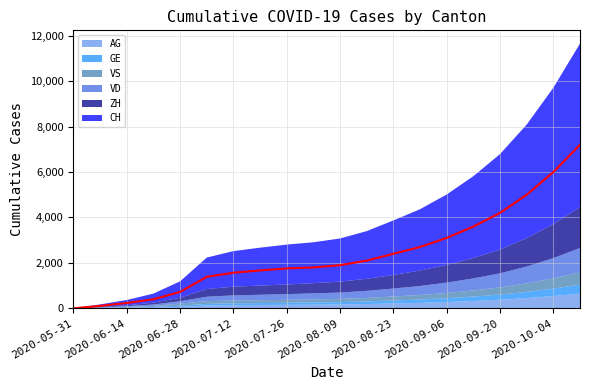

What is the value of the 10th point from the left?

1800